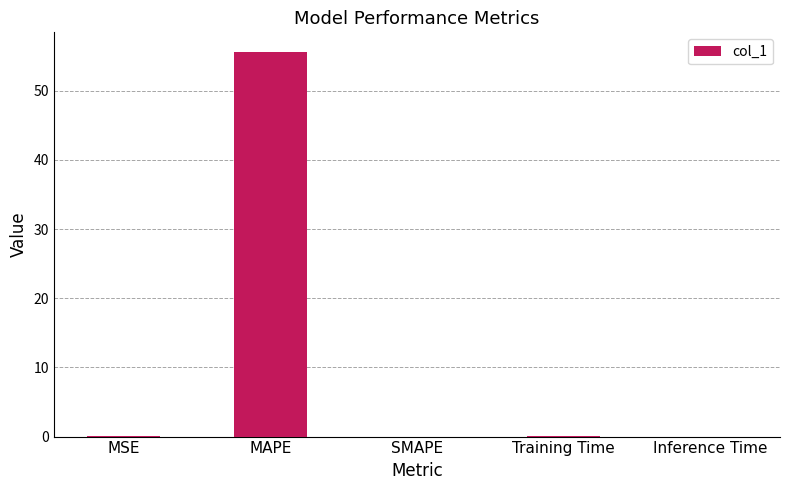

What is the greatest value displayed?

55.7